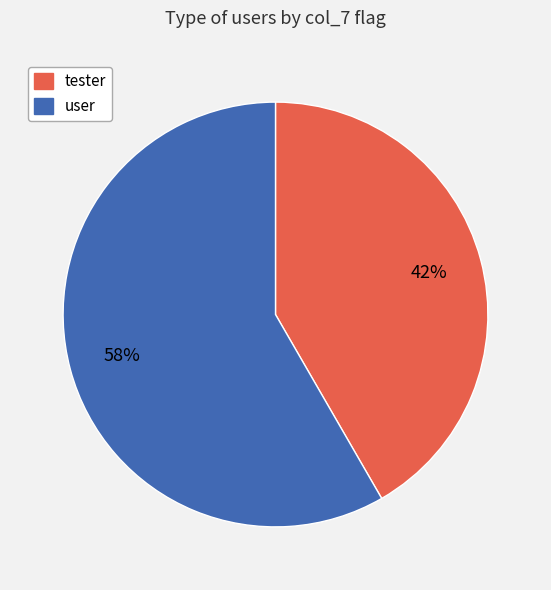

Is there a majority slice in this chart?

Yes